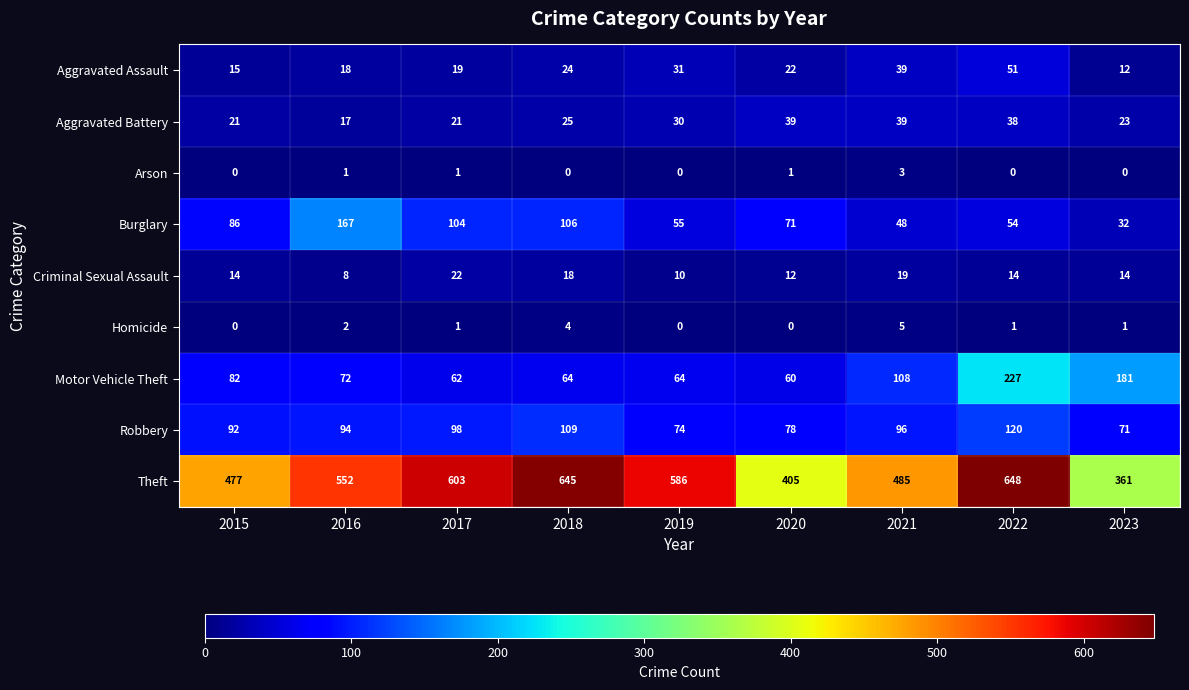

List the series in order of their peak value, highest first.

Theft, Motor Vehicle Theft, Burglary, Robbery, Aggravated Assault, Aggravated Battery, Criminal Sexual Assault, Homicide, Arson